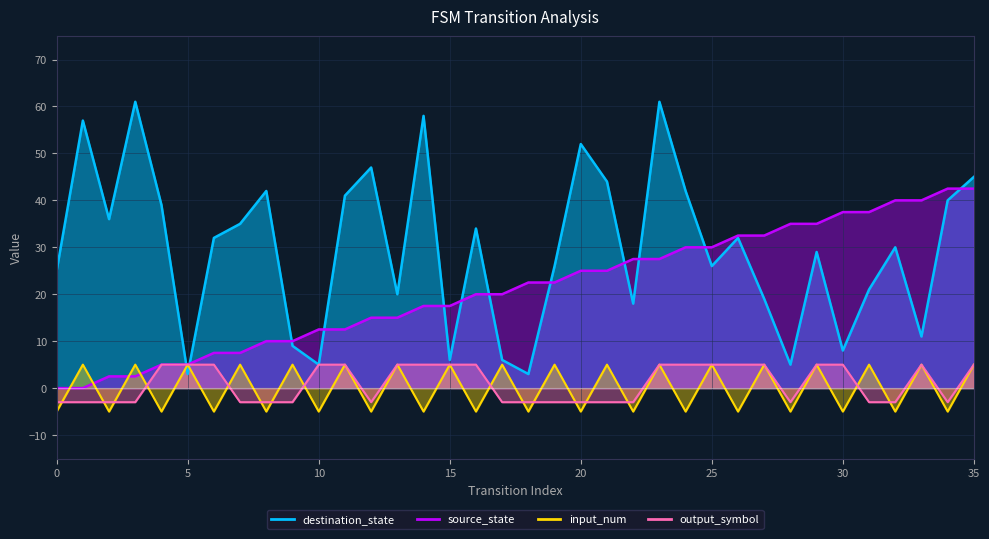

Reading right to left, extract all data points from this chart.

source_state: 35=42.5	34=42.5	33=40.0	32=40.0	31=37.5	30=37.5	29=35.0	28=35.0	27=32.5	26=32.5	25=30.0	24=30.0	23=27.5	22=27.5	21=25.0	20=25.0	19=22.5	18=22.5	17=20.0	16=20.0	15=17.5	14=17.5	13=15.0	12=15.0	11=12.5	10=12.5	9=10.0	8=10.0	7=7.5	6=7.5	5=5.0	4=5.0	3=2.5	2=2.5	1=0.0	0=0.0
destination_state: 35=45.0	34=40.0	33=11.0	32=30.0	31=21.0	30=8.0	29=29.0	28=5.0	27=19.0	26=32.0	25=26.0	24=42.0	23=61.0	22=18.0	21=44.0	20=52.0	19=26.0	18=3.0	17=6.0	16=34.0	15=6.0	14=58.0	13=20.0	12=47.0	11=41.0	10=5.0	9=9.0	8=42.0	7=35.0	6=32.0	5=3.0	4=39.0	3=61.0	2=36.0	1=57.0	0=25.0
input_num: 35=5.0	34=-5.0	33=5.0	32=-5.0	31=5.0	30=-5.0	29=5.0	28=-5.0	27=5.0	26=-5.0	25=5.0	24=-5.0	23=5.0	22=-5.0	21=5.0	20=-5.0	19=5.0	18=-5.0	17=5.0	16=-5.0	15=5.0	14=-5.0	13=5.0	12=-5.0	11=5.0	10=-5.0	9=5.0	8=-5.0	7=5.0	6=-5.0	5=5.0	4=-5.0	3=5.0	2=-5.0	1=5.0	0=-5.0
output_symbol: 35=5.0	34=-3.0	33=5.0	32=-3.0	31=-3.0	30=5.0	29=5.0	28=-3.0	27=5.0	26=5.0	25=5.0	24=5.0	23=5.0	22=-3.0	21=-3.0	20=-3.0	19=-3.0	18=-3.0	17=-3.0	16=5.0	15=5.0	14=5.0	13=5.0	12=-3.0	11=5.0	10=5.0	9=-3.0	8=-3.0	7=-3.0	6=5.0	5=5.0	4=5.0	3=-3.0	2=-3.0	1=-3.0	0=-3.0